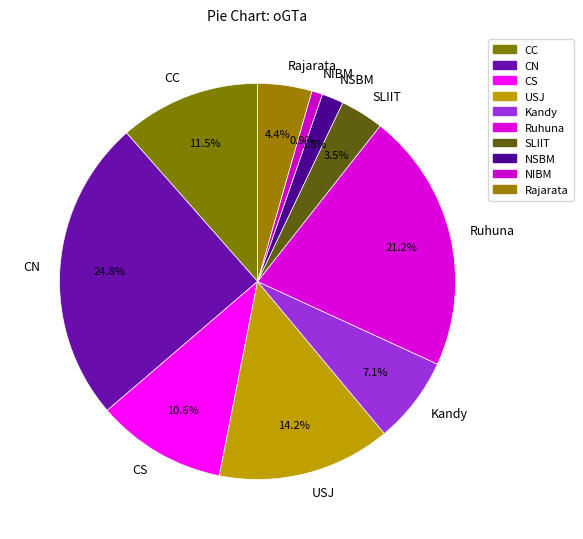

How much of the chart is everything except Kandy?

92.9%